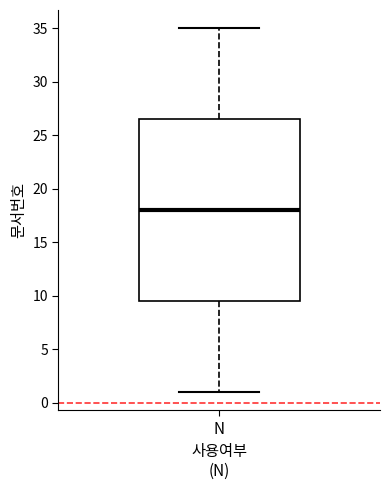

Transcribe this box plot: give where the median line is, the range the box spans, and where the two whiskers end, as read against the y-axis. The values are not printed on the chart, so give them approximately, as read against the axis.

median 18.0, box 9.5 to 26.5, whiskers 1.0 to 35.0